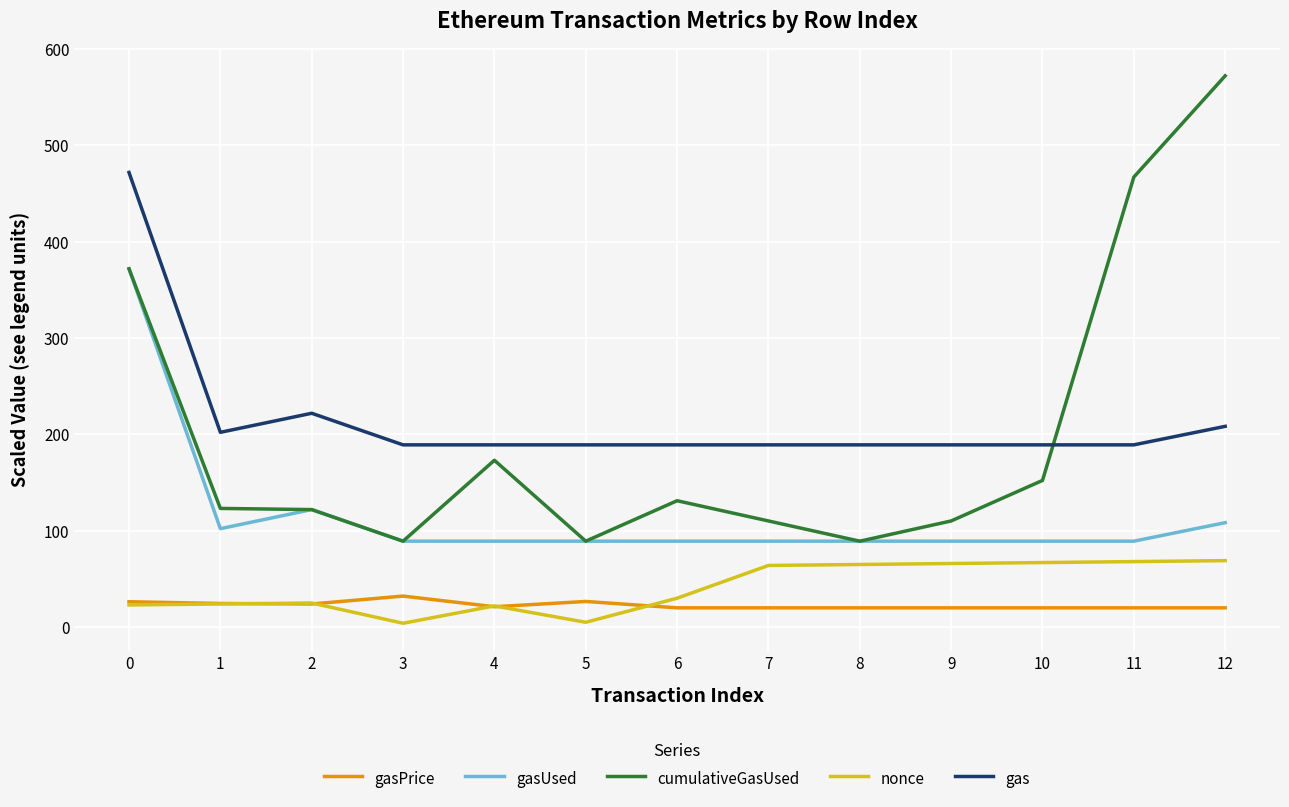

What is the approximate value of nonce at 0?

23.0